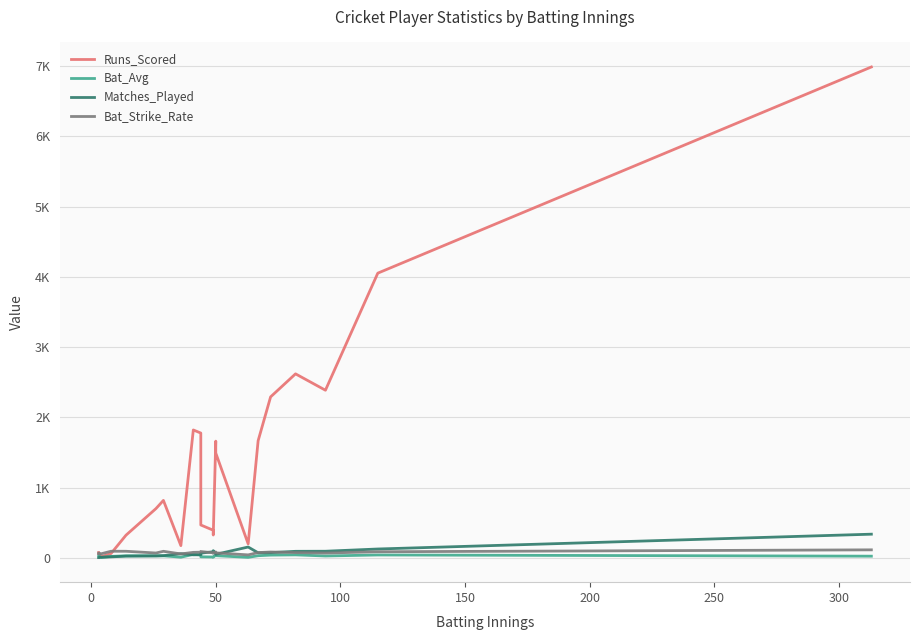

How many interior local peaks does the Bat_Avg series have?

7